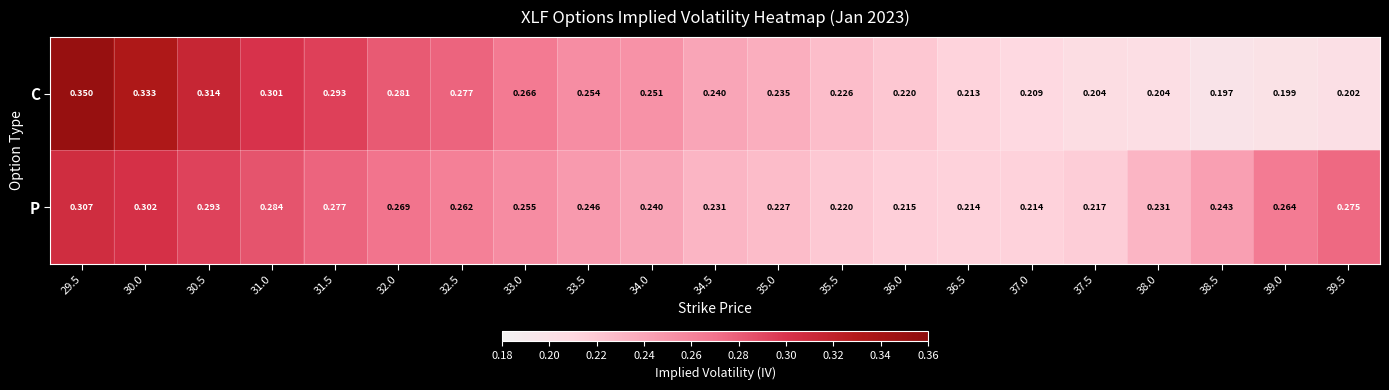

Is the value of P at 31.0 greater than the value of C at 38.5?

Yes